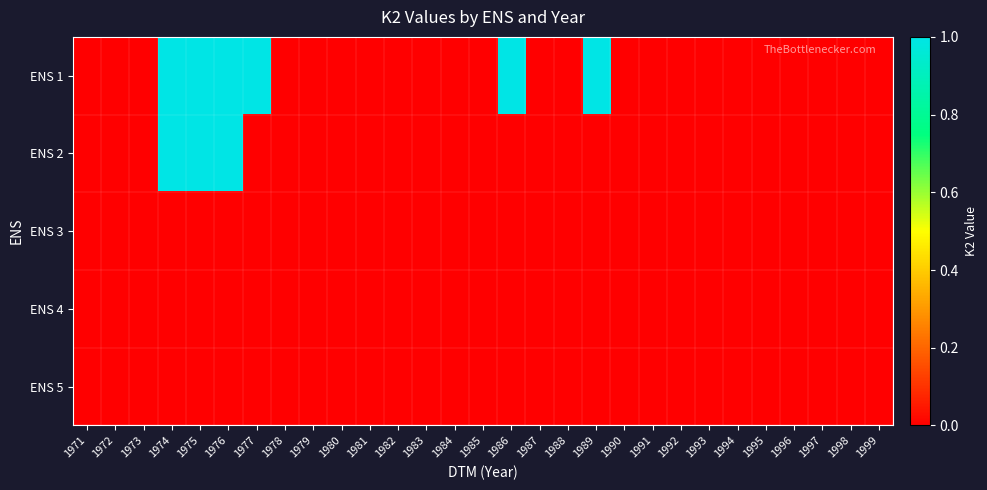

Reading left to right, list all the values displayed in this chart.

ENS 1: 1971=0	1972=0	1973=0	1974=1	1975=1	1976=1	1977=1	1978=0	1979=0	1980=0	1981=0	1982=0	1983=0	1984=0	1985=0	1986=1	1987=0	1988=0	1989=1	1990=0	1991=0	1992=0	1993=0	1994=0	1995=0	1996=0	1997=0	1998=0	1999=0
ENS 2: 1971=0	1972=0	1973=0	1974=1	1975=1	1976=1	1977=0	1978=0	1979=0	1980=0	1981=0	1982=0	1983=0	1984=0	1985=0	1986=0	1987=0	1988=0	1989=0	1990=0	1991=0	1992=0	1993=0	1994=0	1995=0	1996=0	1997=0	1998=0	1999=0
ENS 3: 1971=0	1972=0	1973=0	1974=0	1975=0	1976=0	1977=0	1978=0	1979=0	1980=0	1981=0	1982=0	1983=0	1984=0	1985=0	1986=0	1987=0	1988=0	1989=0	1990=0	1991=0	1992=0	1993=0	1994=0	1995=0	1996=0	1997=0	1998=0	1999=0
ENS 4: 1971=0	1972=0	1973=0	1974=0	1975=0	1976=0	1977=0	1978=0	1979=0	1980=0	1981=0	1982=0	1983=0	1984=0	1985=0	1986=0	1987=0	1988=0	1989=0	1990=0	1991=0	1992=0	1993=0	1994=0	1995=0	1996=0	1997=0	1998=0	1999=0
ENS 5: 1971=0	1972=0	1973=0	1974=0	1975=0	1976=0	1977=0	1978=0	1979=0	1980=0	1981=0	1982=0	1983=0	1984=0	1985=0	1986=0	1987=0	1988=0	1989=0	1990=0	1991=0	1992=0	1993=0	1994=0	1995=0	1996=0	1997=0	1998=0	1999=0